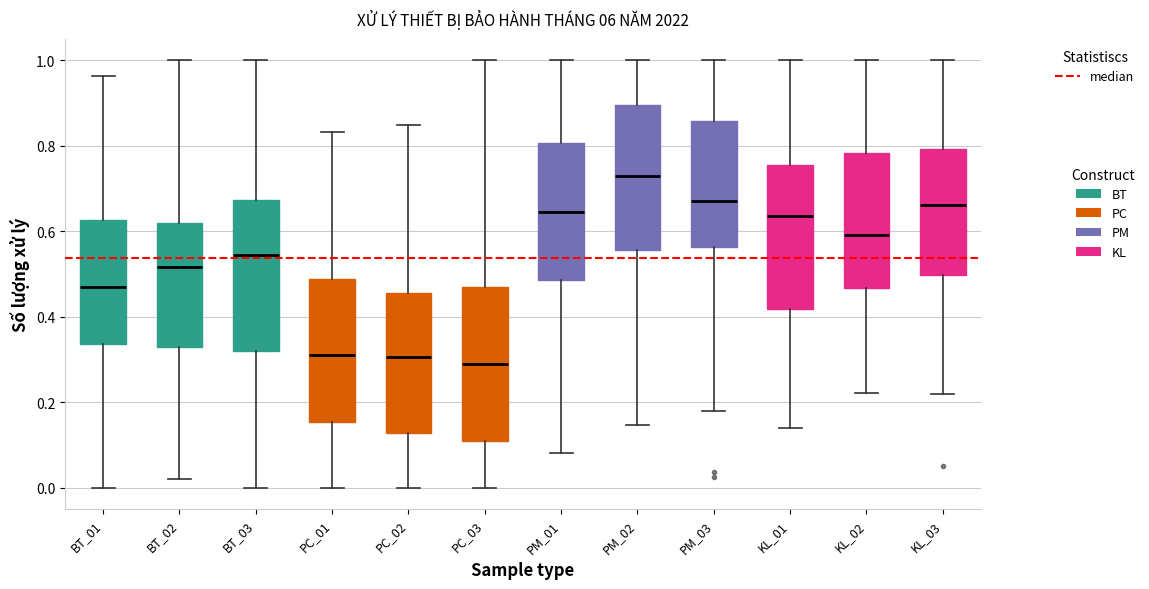

Where is the lower edge of the box for BT_03 on the y-axis? The values are not printed on the chart, so give them approximately, as read against the axis.

0.32